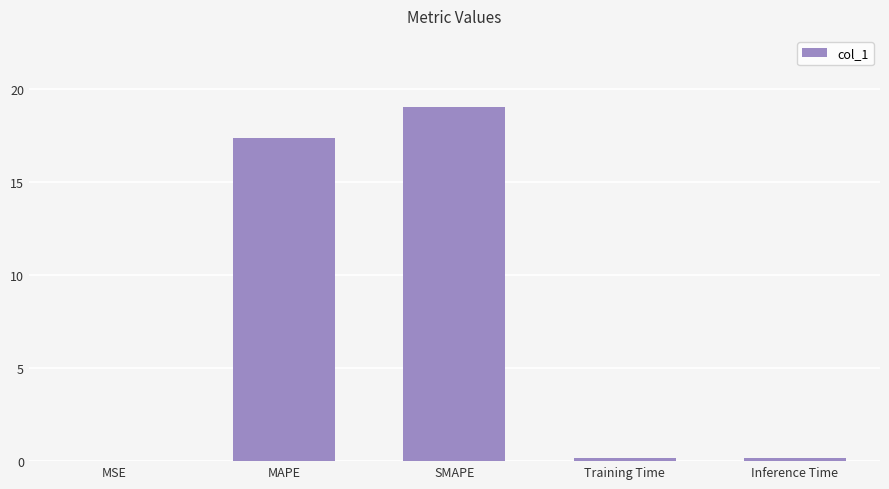

Between SMAPE and Training Time, which is larger?

SMAPE